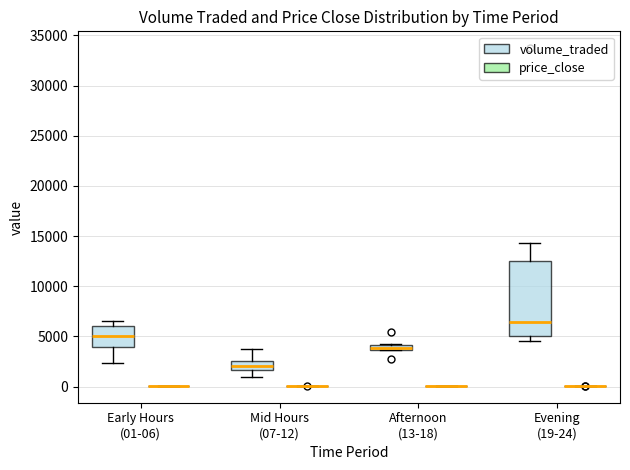

Which box is the tallest, from its lower edge to its upper edge?

Evening (19-24) (volume_traded)